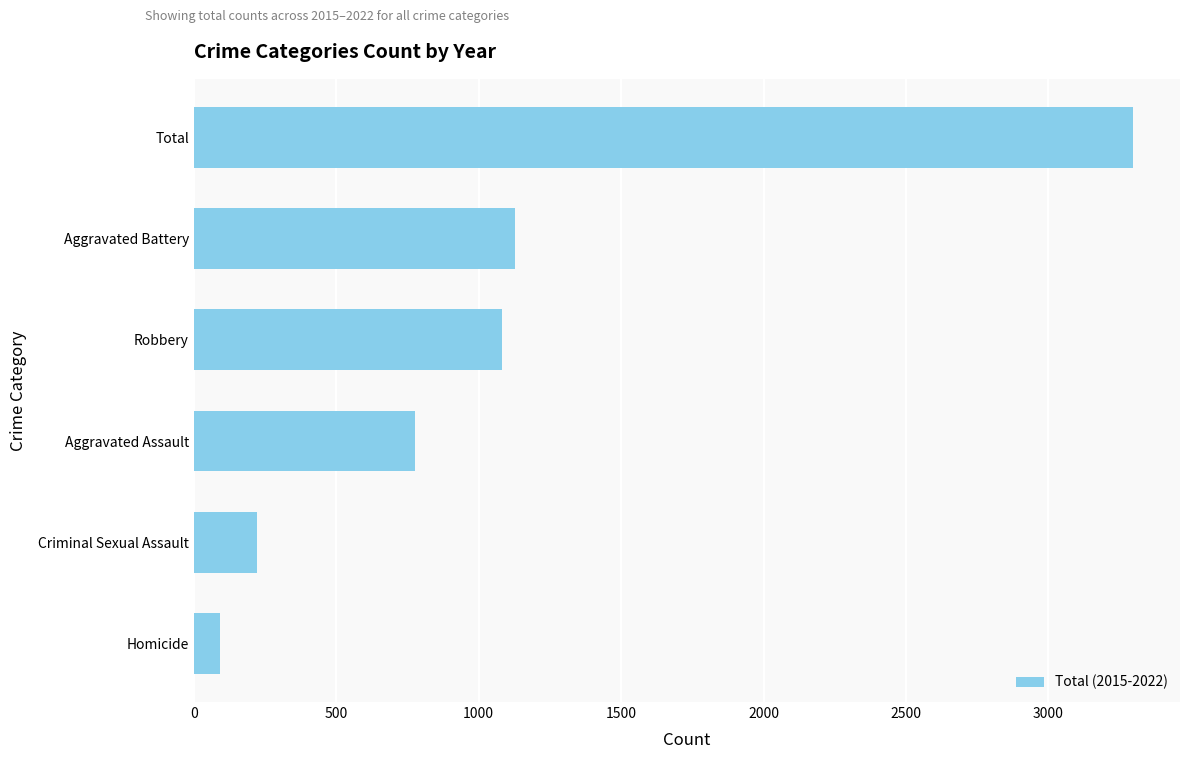

What is the change in value from Criminal Sexual Assault to Aggravated Battery?

+906